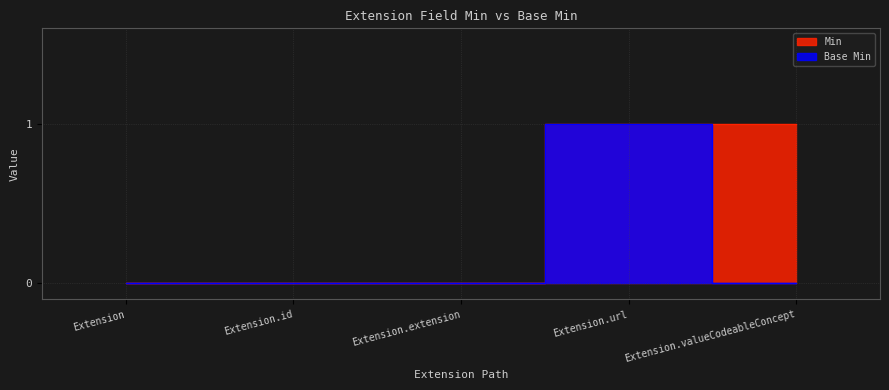

True or false: Base Min has more than 1 points higher than both neighbors.

False